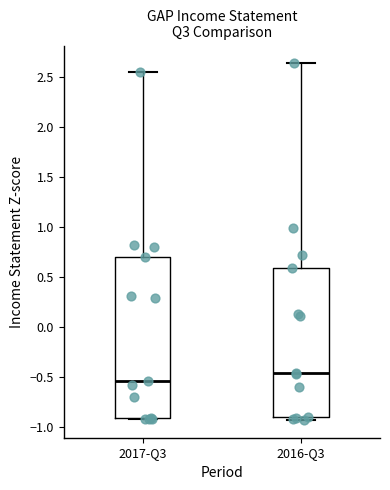

Reading left to right, transcribe this box plot: for each box, give where its median line is, the range the box spans, and where its two whiskers end, as read against the y-axis. The values are not printed on the chart, so give them approximately, as read against the axis.

2017-Q3: median -0.55, box -0.90 to 0.70, whiskers -0.90 (just below the box's lower edge) to 2.55
2016-Q3: median -0.45, box -0.90 to 0.60, whiskers -0.95 to 2.65